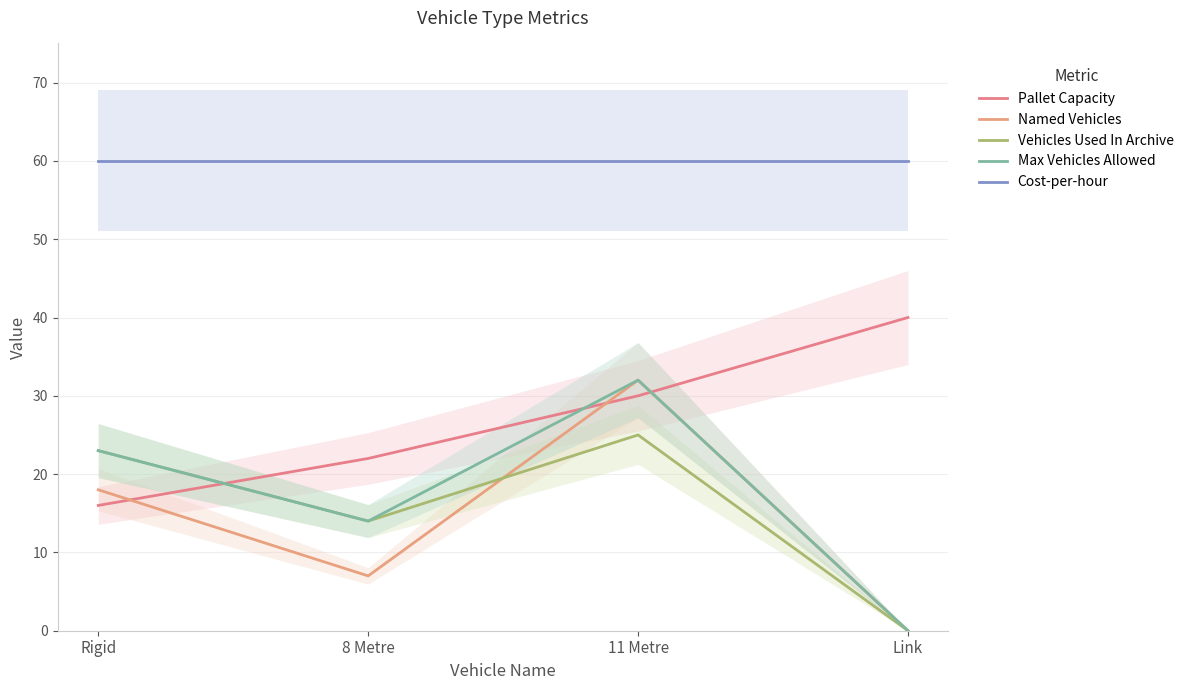

Is the value of Named Vehicles at 11 Metre greater than the value of Max Vehicles Allowed at Rigid?

Yes